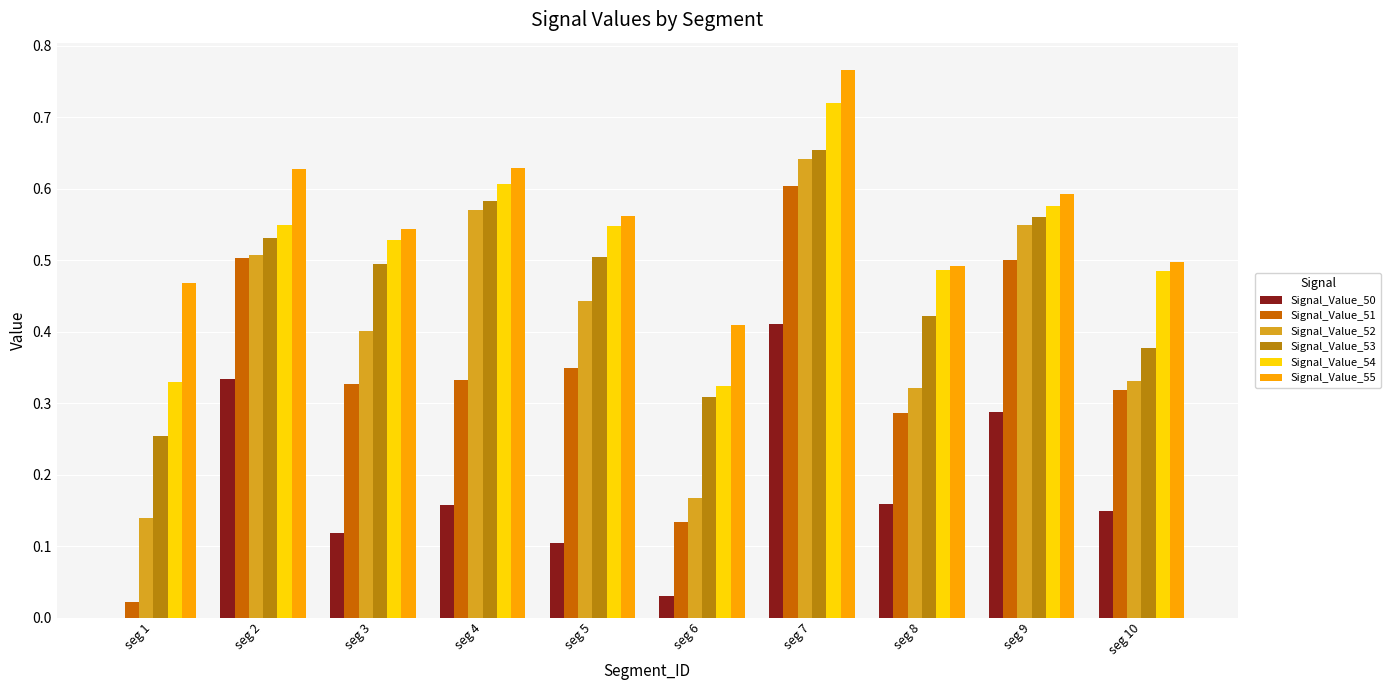

The Signal_Value_54 series shows 0.9 at seg 2. True or false?

False